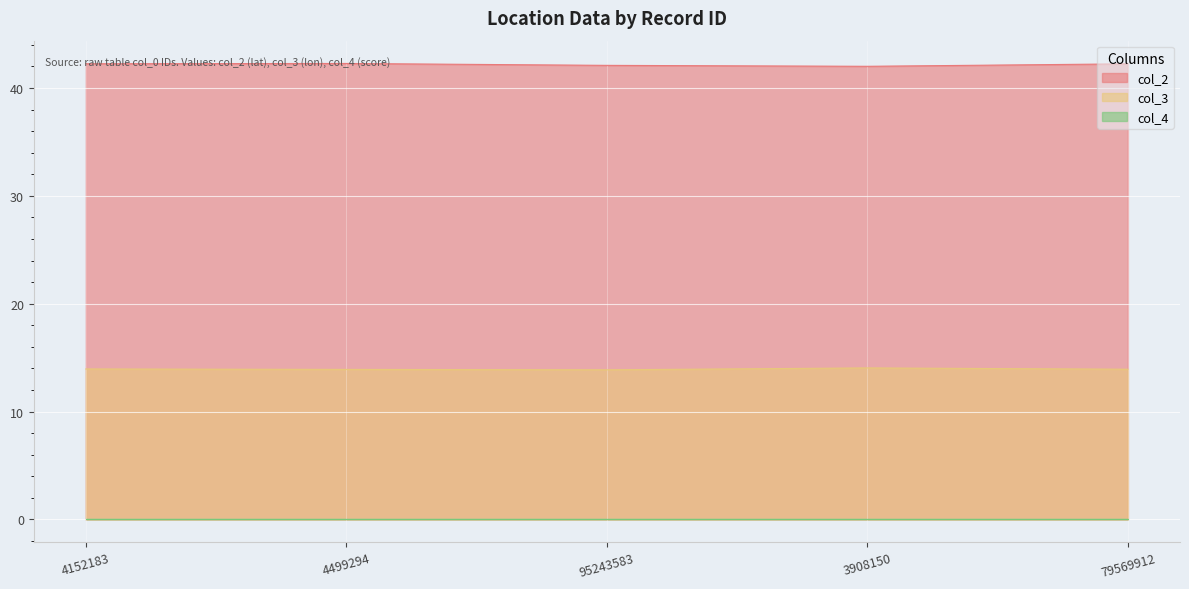

What is the highest value of the col_2 series?

42.3